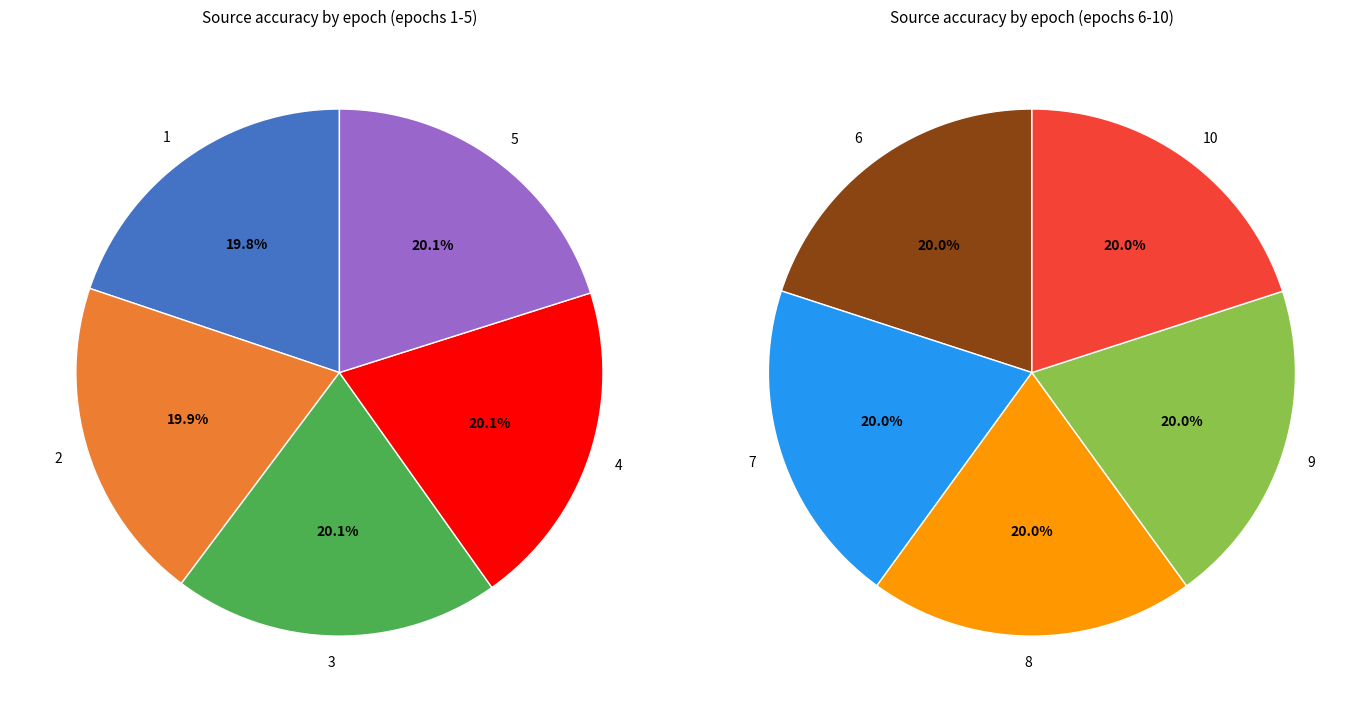

What is the change in value from 1 to 2?

+0.5